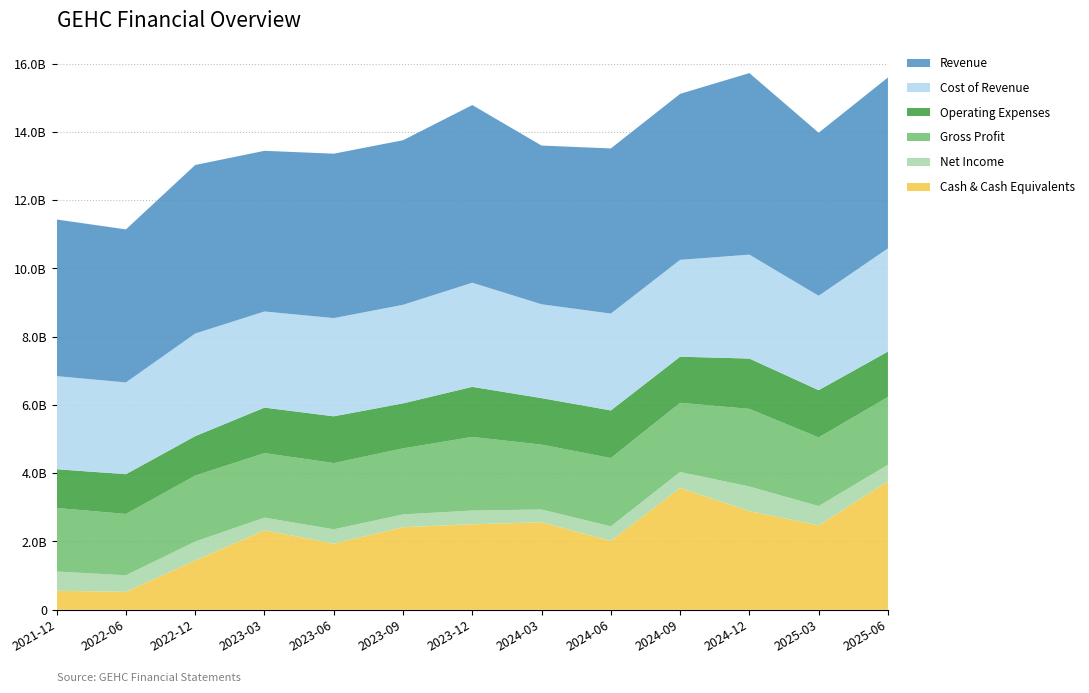

Reading left to right, transcribe all the data shown in this chart.

Net Income: 2021-12-31=564000000	2022-06-30=485000000	2022-12-31=554000000	2023-03-31=372000000	2023-06-30=418000000	2023-09-30=375000000	2023-12-31=403000000	2024-03-31=374000000	2024-06-30=428000000	2024-09-30=470000000	2024-12-31=721000000	2025-03-31=564000000	2025-06-30=486000000
Operating Expenses: 2021-12-31=1135000000	2022-06-30=1165000000	2022-12-31=1155000000	2023-03-31=1332000000	2023-06-30=1370000000	2023-09-30=1318000000	2023-12-31=1467000000	2024-03-31=1362000000	2024-06-30=1394000000	2024-09-30=1350000000	2024-12-31=1474000000	2025-03-31=1384000000	2025-06-30=1331000000
Cost of Revenue: 2021-12-31=2727000000	2022-06-30=2688000000	2022-12-31=3006000000	2023-03-31=2816000000	2023-06-30=2877000000	2023-09-30=2887000000	2023-12-31=3050000000	2024-03-31=2749000000	2024-06-30=2837000000	2024-09-30=2838000000	2024-12-31=3044000000	2025-03-31=2765000000	2025-06-30=3023000000
Gross Profit: 2021-12-31=1862000000	2022-06-30=1796000000	2022-12-31=1932000000	2023-03-31=1891000000	2023-06-30=1940000000	2023-09-30=1935000000	2023-12-31=2156000000	2024-03-31=1901000000	2024-06-30=2002000000	2024-09-30=2025000000	2024-12-31=2275000000	2025-03-31=2012000000	2025-06-30=1984000000
Revenue: 2021-12-31=4589000000	2022-06-30=4484000000	2022-12-31=4938000000	2023-03-31=4707000000	2023-06-30=4817000000	2023-09-30=4822000000	2023-12-31=5206000000	2024-03-31=4650000000	2024-06-30=4839000000	2024-09-30=4863000000	2024-12-31=5319000000	2025-03-31=4777000000	2025-06-30=5007000000
Cash & Cash Equivalents: 2021-12-31=556000000	2022-06-30=525000000	2022-12-31=1445000000	2023-03-31=2327000000	2023-06-30=1939000000	2023-09-30=2418000000	2023-12-31=2504000000	2024-03-31=2563000000	2024-06-30=2015000000	2024-09-30=3568000000	2024-12-31=2889000000	2025-03-31=2473000000	2025-06-30=3763000000